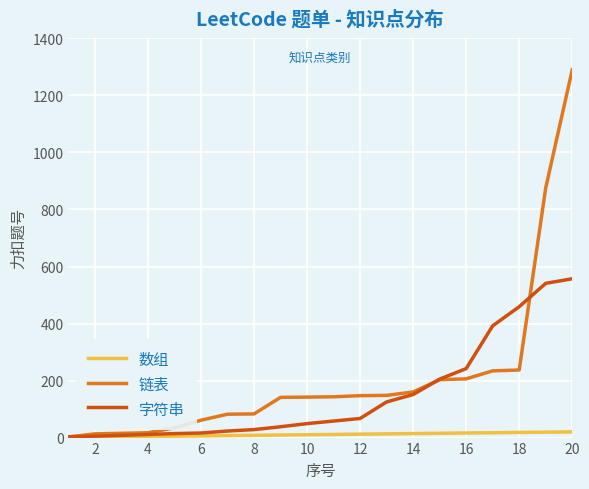

Which series has the widest spread of values?

链表